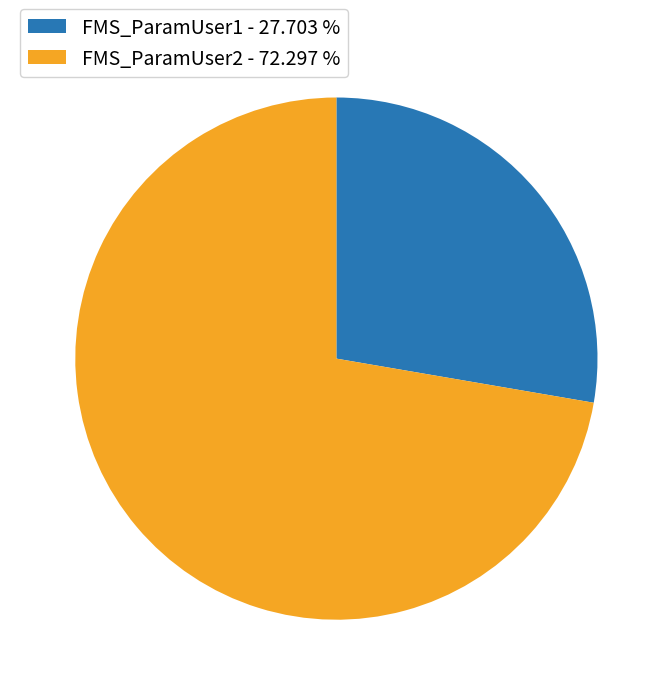

Count the number of slices in the pie.

2